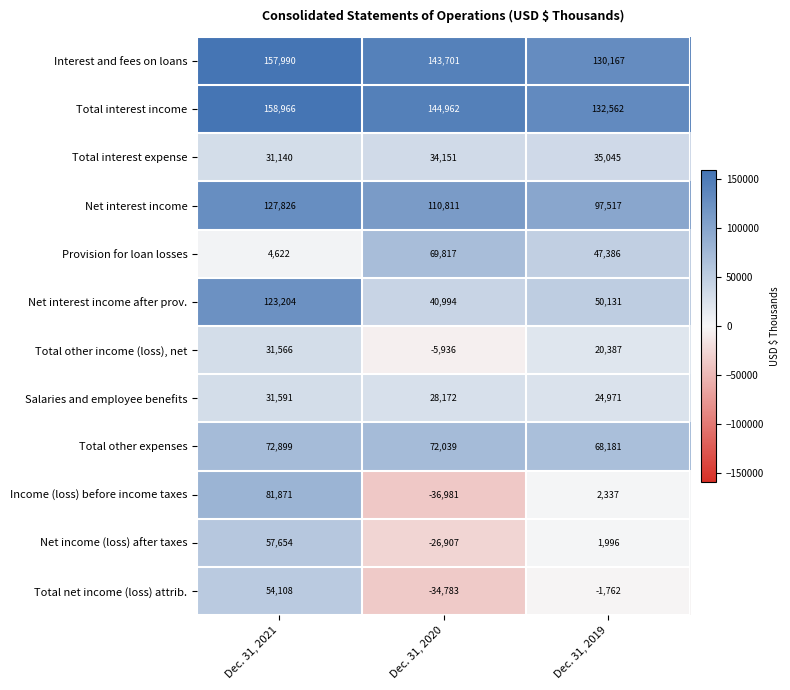

How many distinct data groups are displayed?

12